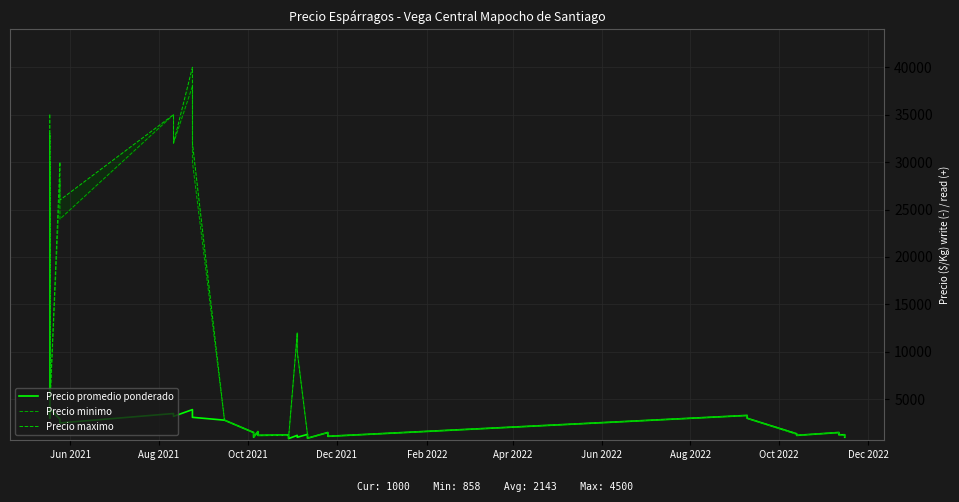

At how many categories does at least one series exceed 34144?

4